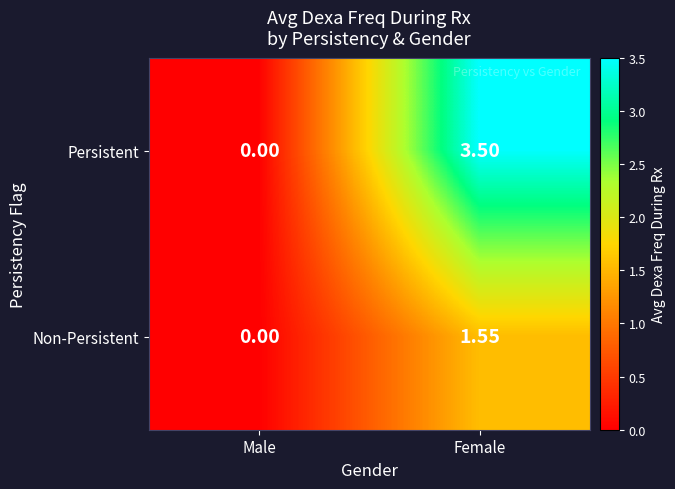

At which label does Persistent first exceed 3?

Female